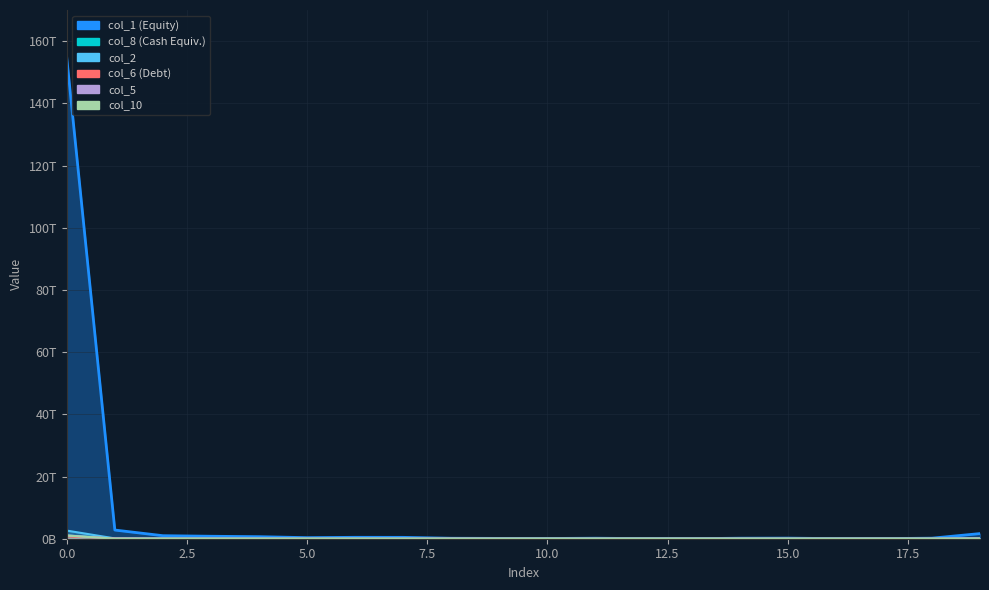

At which category does col_2 reach its first local valley?

2